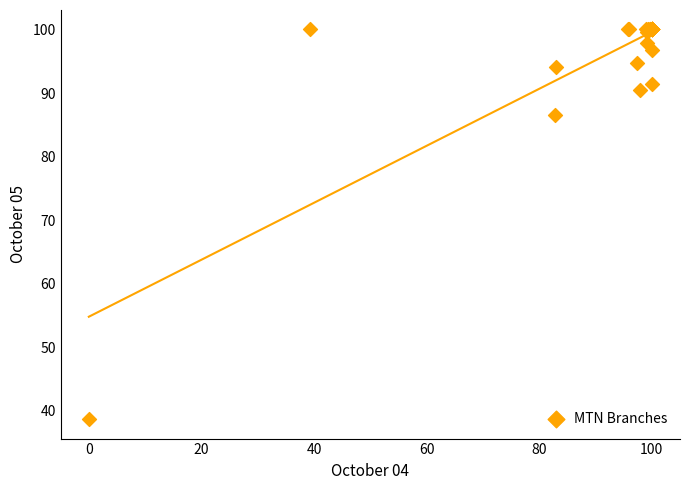

What Y value in the scatter plot is closest to 69?

86.5